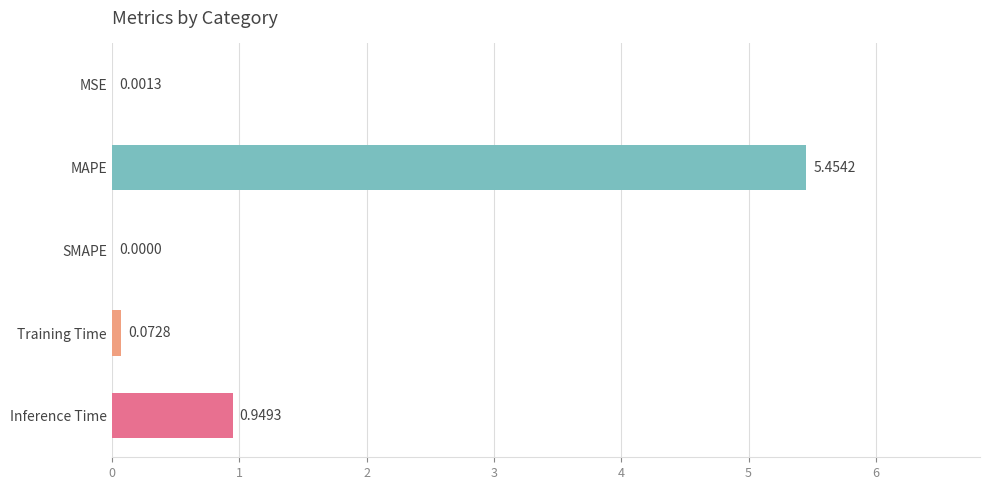

Which category has the highest value across all series?

MAPE